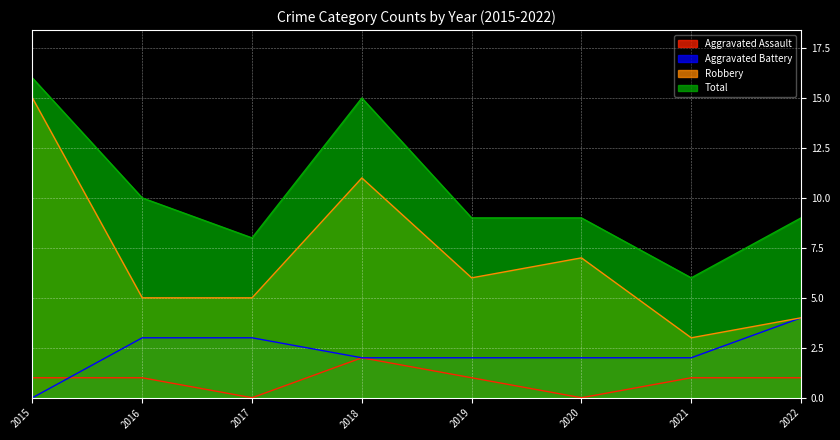

What is the highest value of the Aggravated Battery series?

4